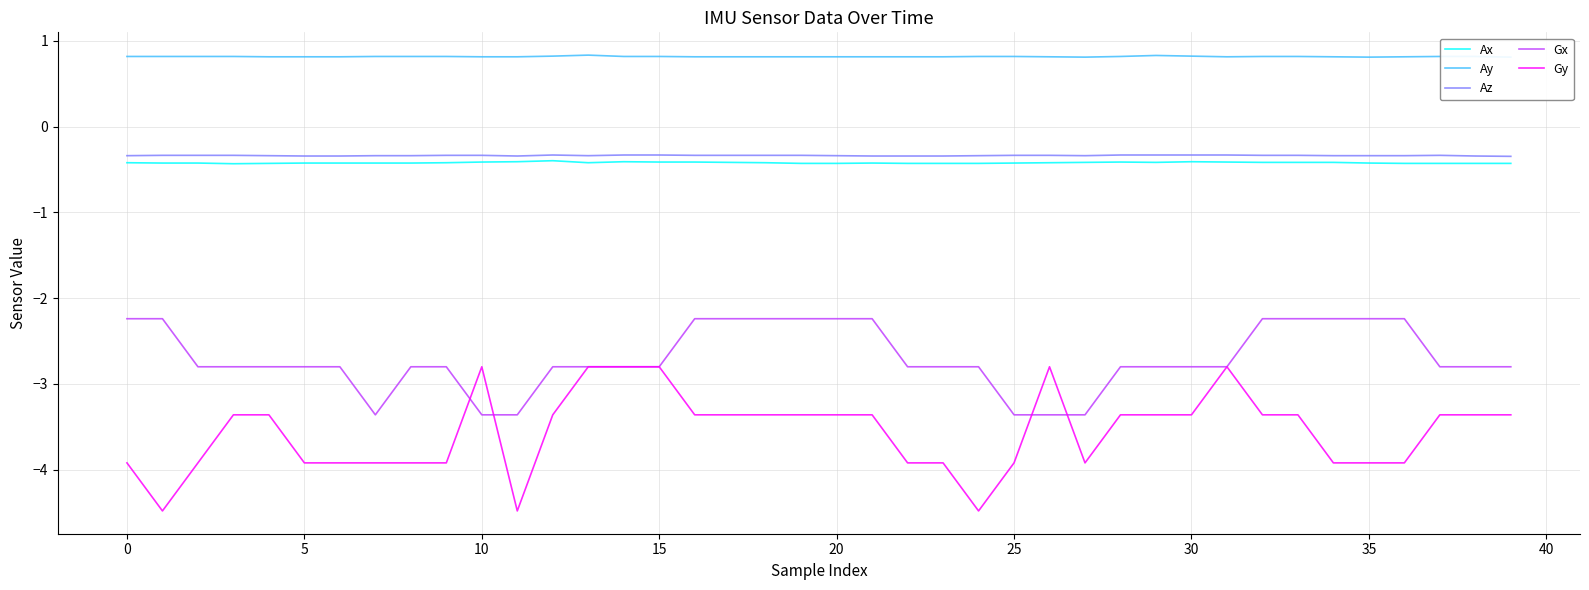

How many interior local peaks does the Ay series have?

2